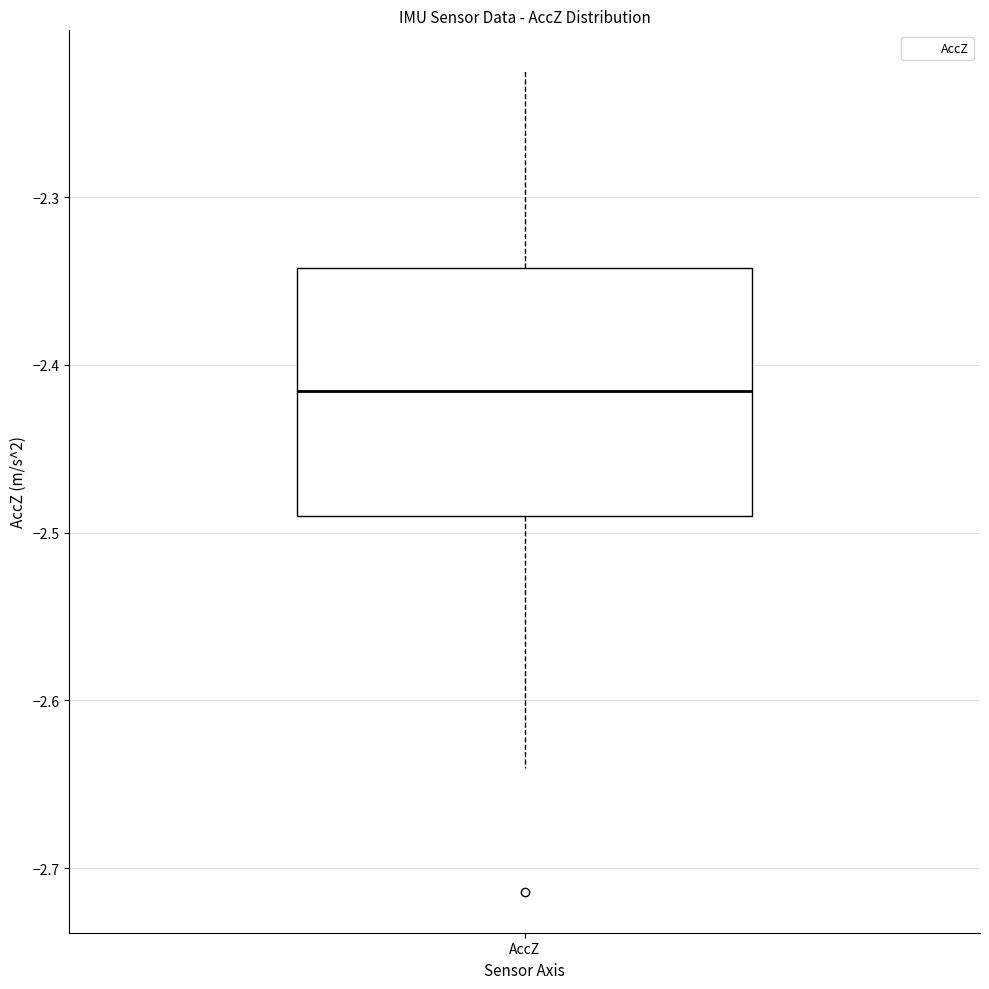

Transcribe this box plot: give where the median line is, the range the box spans, and where the two whiskers end, as read against the y-axis. The values are not printed on the chart, so give them approximately, as read against the axis.

median -2.42, box -2.49 to -2.34, whiskers -2.64 to -2.22